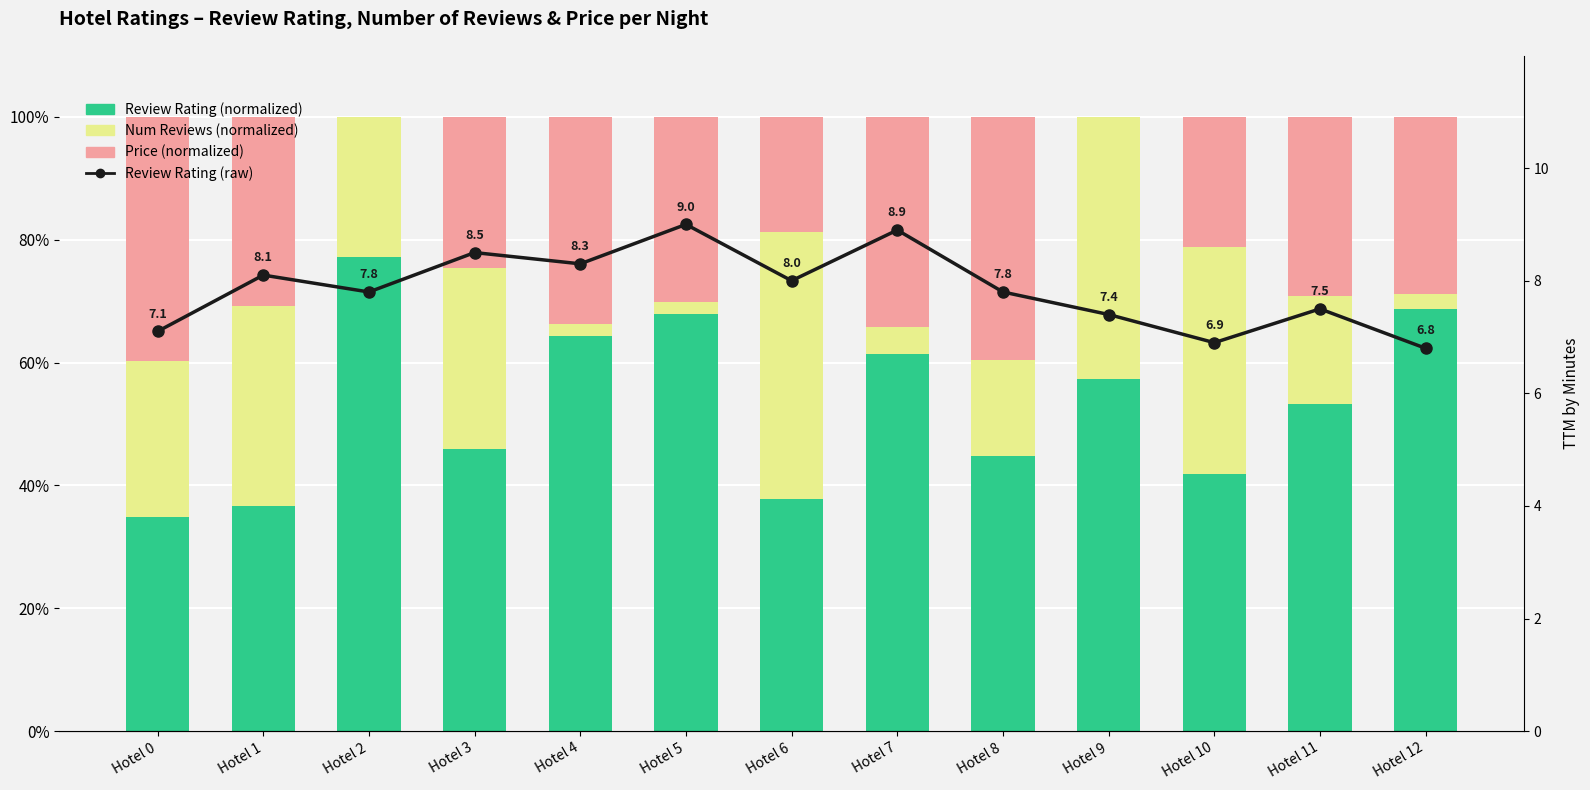

What is the difference between the highest and lowest values at Hotel 2?

77.2